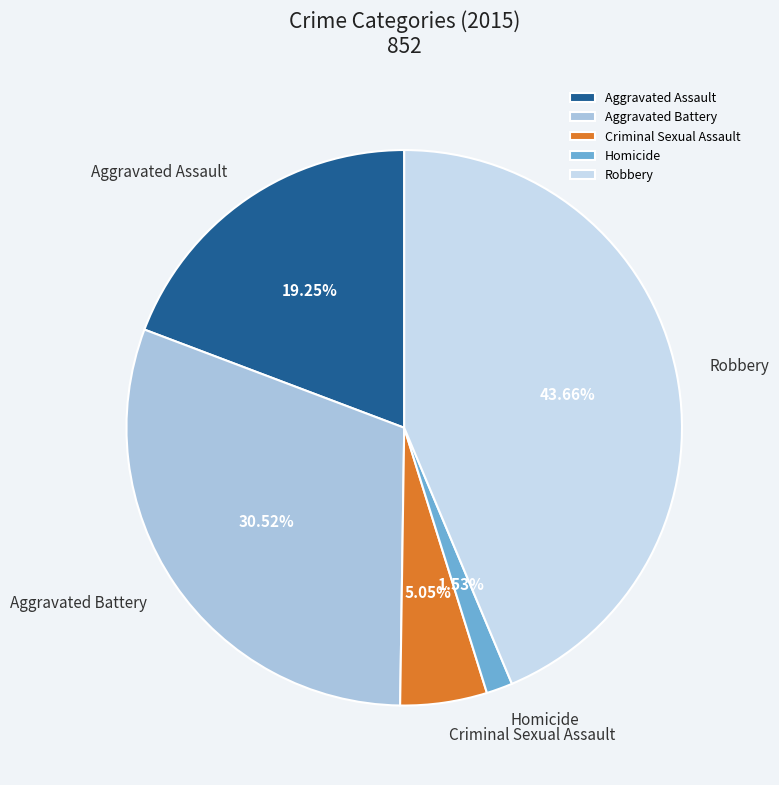

How many segments does this pie chart have?

5